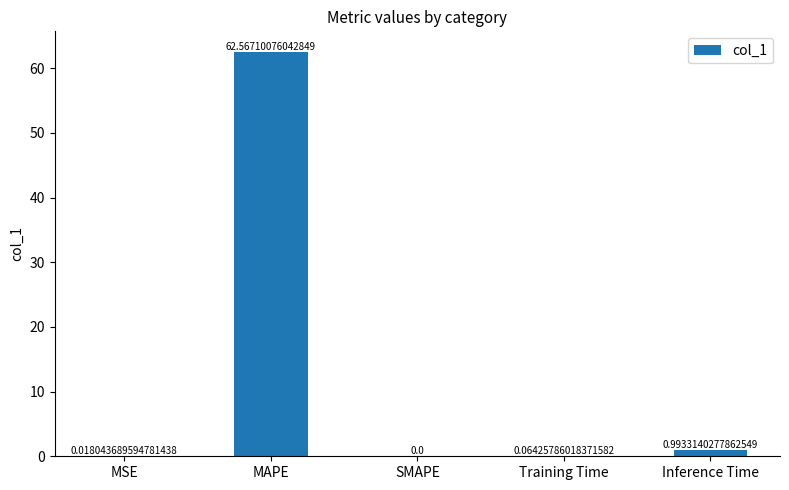

Does the chart contain stacked bars?

No